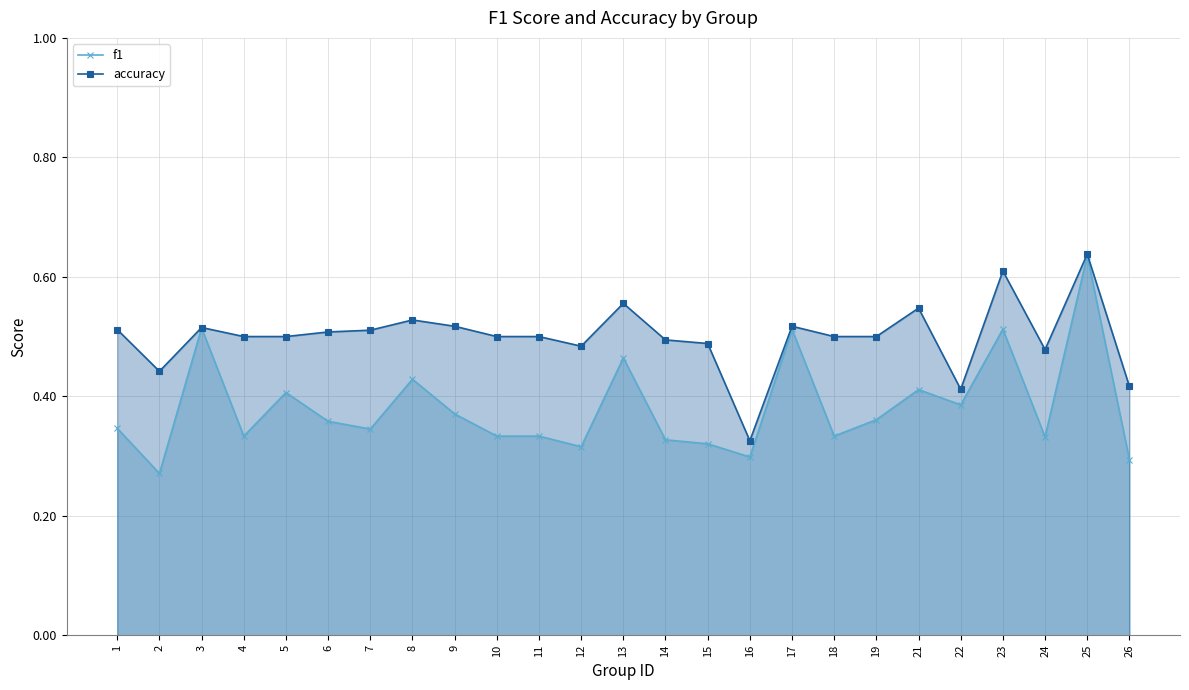

Reading left to right, extract all data points from this chart.

f1: 1=0.3	2=0.3	3=0.5	4=0.3	5=0.4	6=0.4	7=0.3	8=0.4	9=0.4	10=0.3	11=0.3	12=0.3	13=0.5	14=0.3	15=0.3	16=0.3	17=0.5	18=0.3	19=0.4	21=0.4	22=0.4	23=0.5	24=0.3	25=0.6	26=0.3
accuracy: 1=0.5	2=0.4	3=0.5	4=0.5	5=0.5	6=0.5	7=0.5	8=0.5	9=0.5	10=0.5	11=0.5	12=0.5	13=0.6	14=0.5	15=0.5	16=0.3	17=0.5	18=0.5	19=0.5	21=0.5	22=0.4	23=0.6	24=0.5	25=0.6	26=0.4